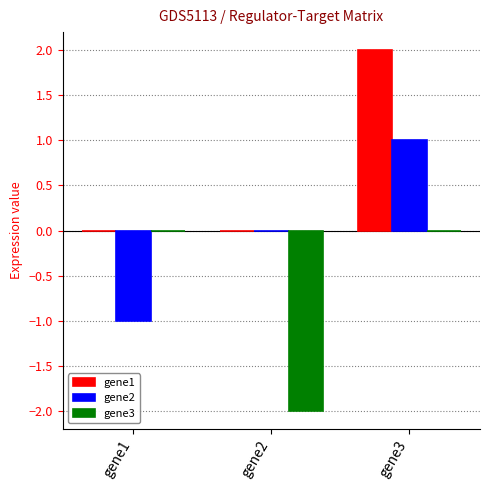

Is it true that gene3 equals -1 at gene1?

False